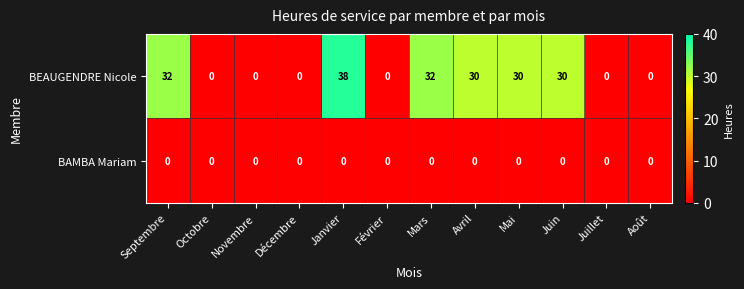

Which series has the widest spread of values?

BEAUGENDRE Nicole